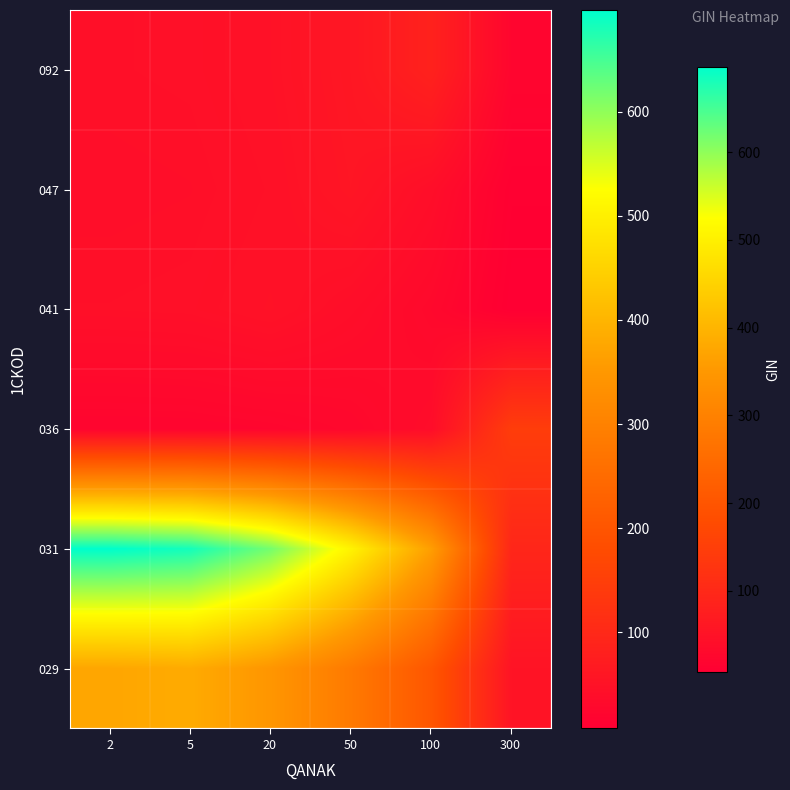

Reading left to right, what are all the values shown in this chart?

029: 2=375.7	5=383.3	20=346.7	50=283.7	100=203.1	300=53.3
031: 2=697.7	5=683.8	20=618.5	50=506.1	100=362.2	300=95.1
036: 2=19.8	5=20.2	20=22.4	50=27.4	100=38.2	300=145.7
041: 2=44.2	5=45.1	20=49.8	50=40.8	100=29.2	300=7.7
047: 2=41.7	5=42.6	20=47.0	50=57.5	100=41.2	300=10.8
092: 2=43.8	5=44.7	20=49.4	50=60.4	100=84.3	300=22.1